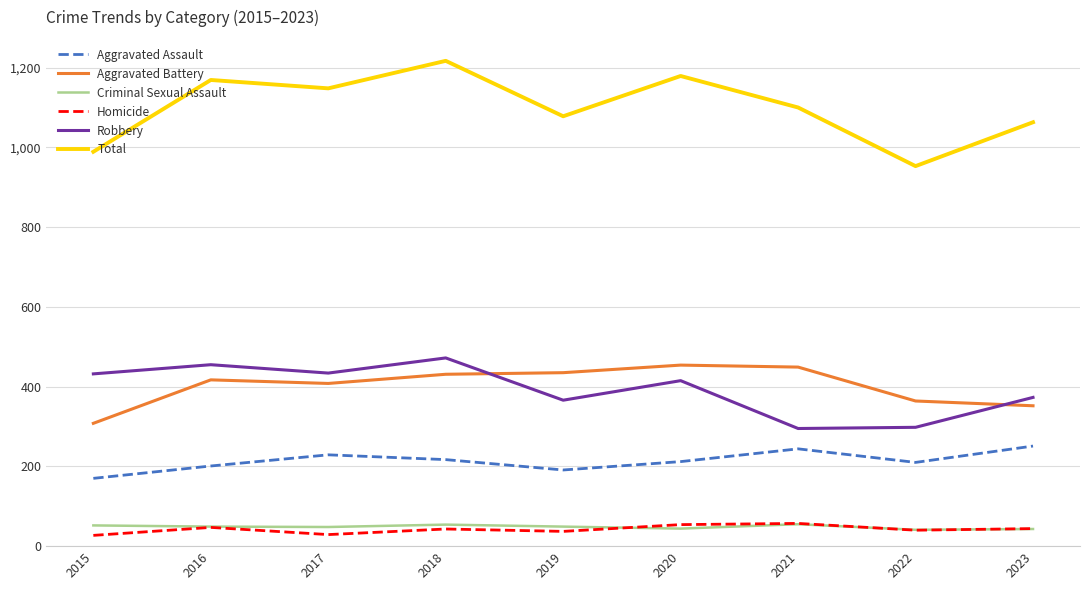

True or false: Homicide and Total cross at least once.

False